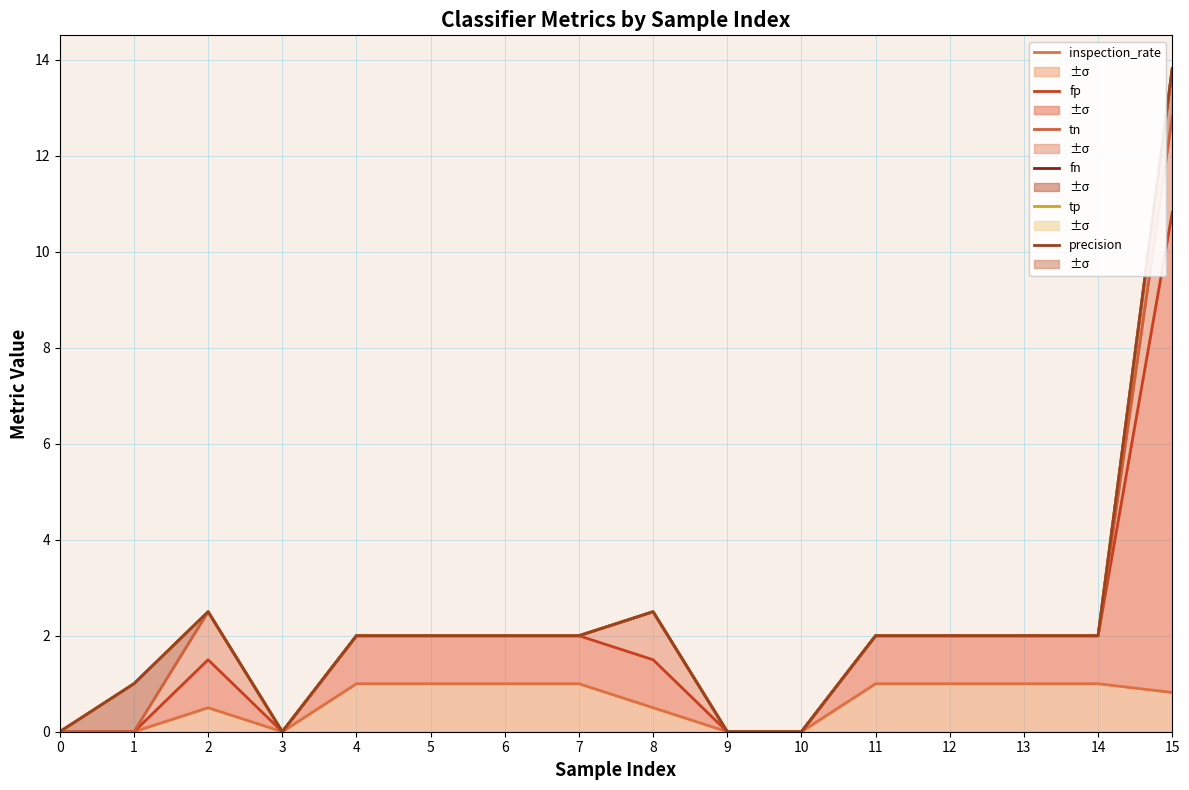

What are all the series names shown in the legend?

inspection_rate, fp, tn, fn, tp, precision